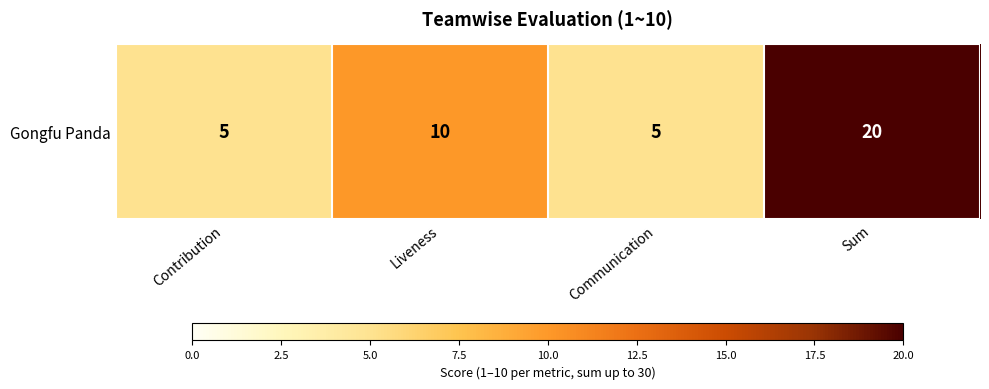

Rank the categories by value from lowest to highest.

Contribution, Communication, Liveness, Sum